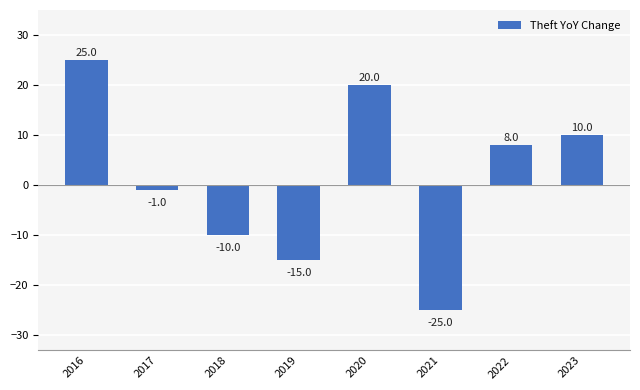

Reading left to right, list all the values displayed in this chart.

25	-1	-10	-15	20	-25	8	10